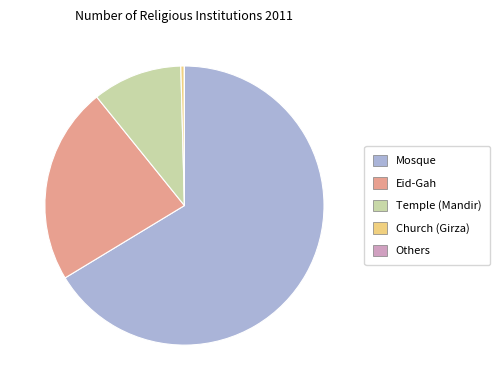

Combined, do Temple (Mandir) and Eid-Gah account for over 50%?

No